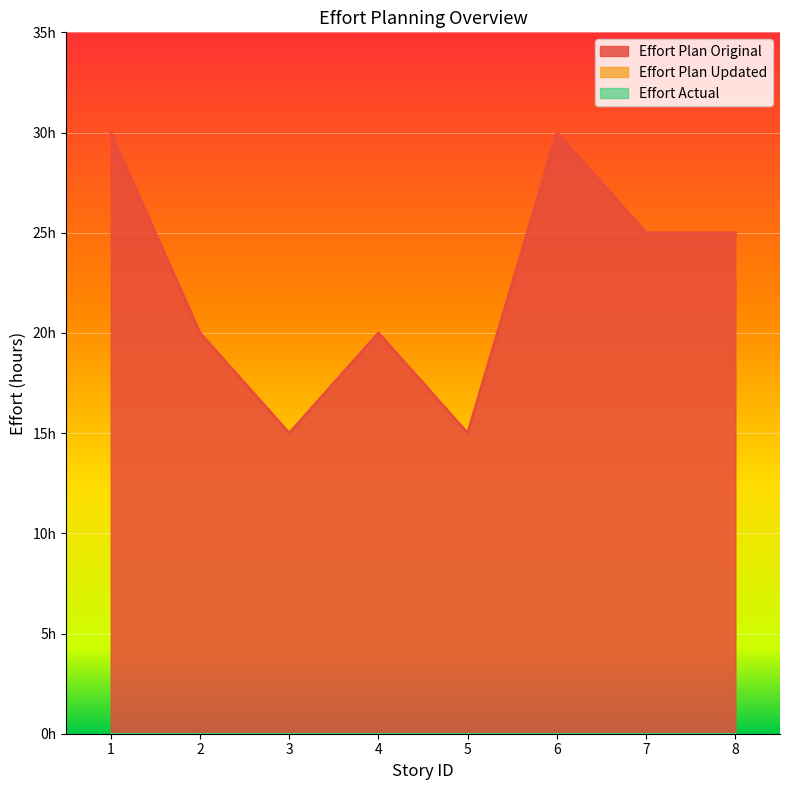

At which label is Effort Plan Updated closest to 0?

1